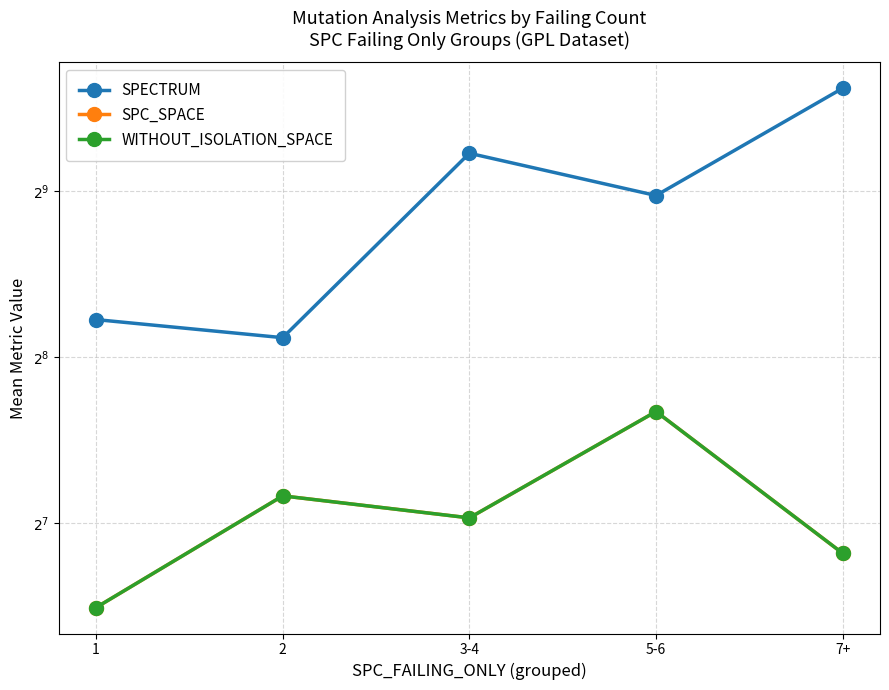

Reading left to right, list all the values displayed in this chart.

SPECTRUM: 299.7	277.9	600.0	503.0	787.0
SPC_SPACE: 90.1	143.6	131.0	204.2	113.0
WITHOUT_ISOLATION_SPACE: 90.1	143.6	131.0	204.2	113.0